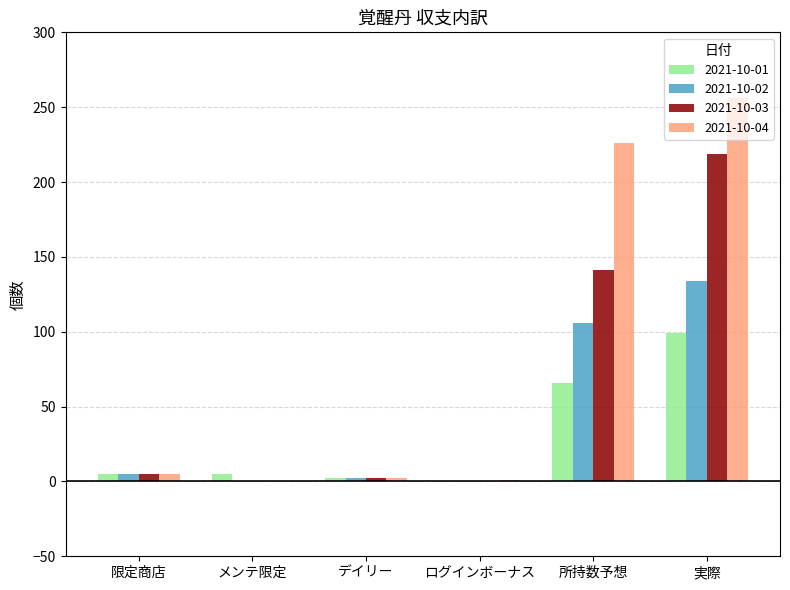

Where is 2021-10-04 nearest to the value 128?

所持数予想